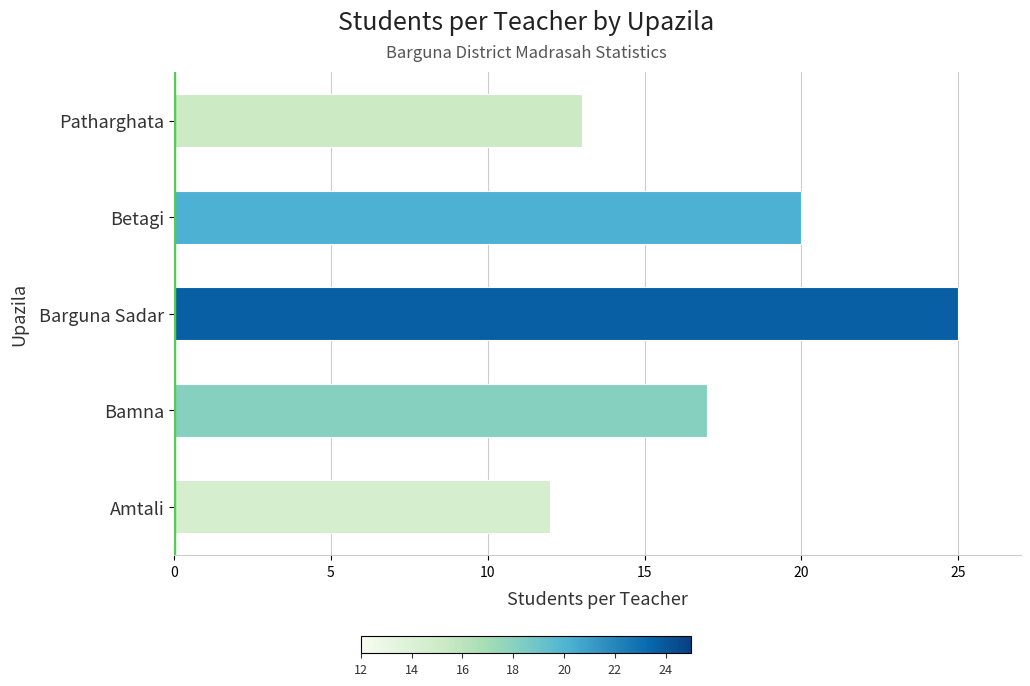

How many data points are less than 17?

2